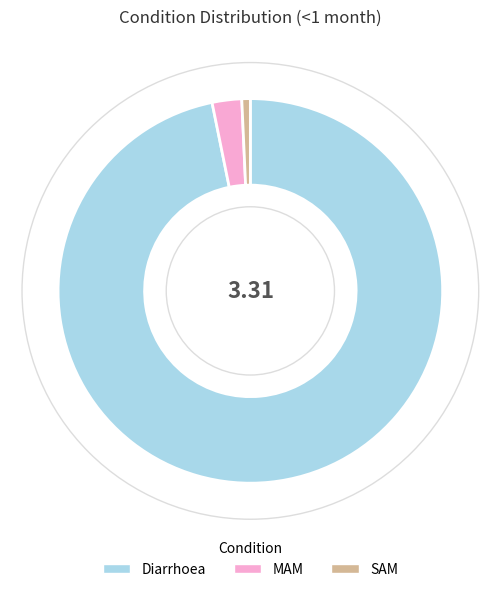

The MAM slice represents 14% of the pie. True or false?

False